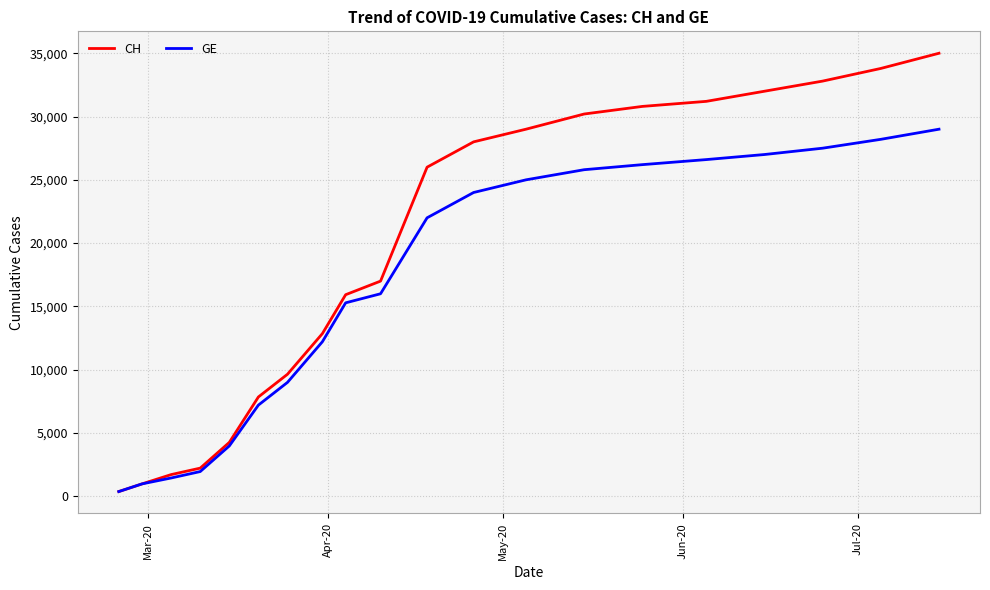

Which series has the largest total across all categories?

CH